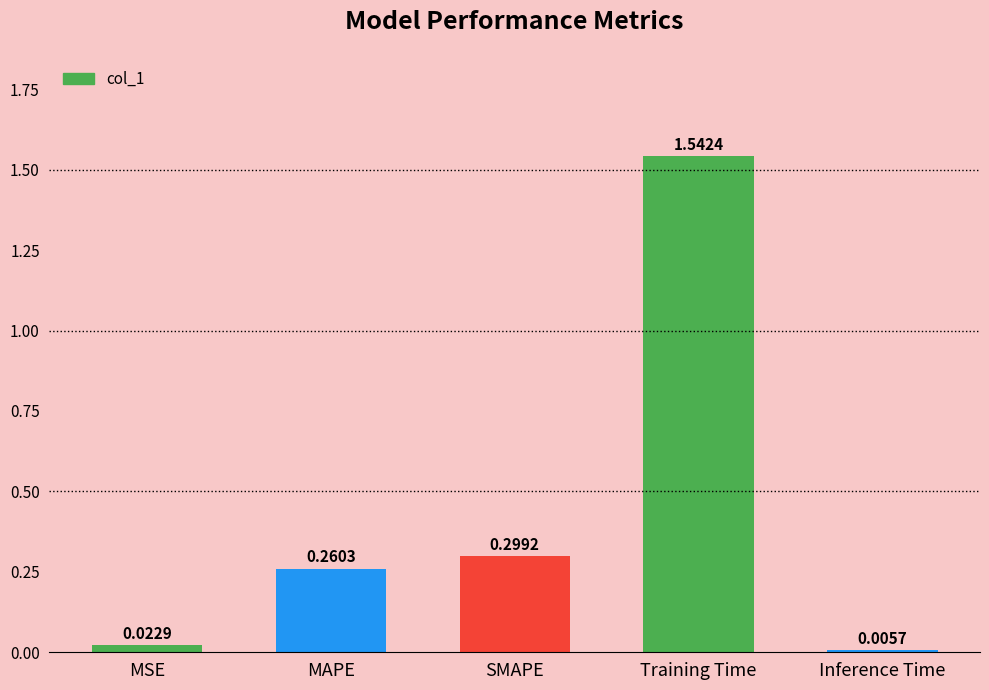

Which has a higher value, SMAPE or Training Time?

Training Time